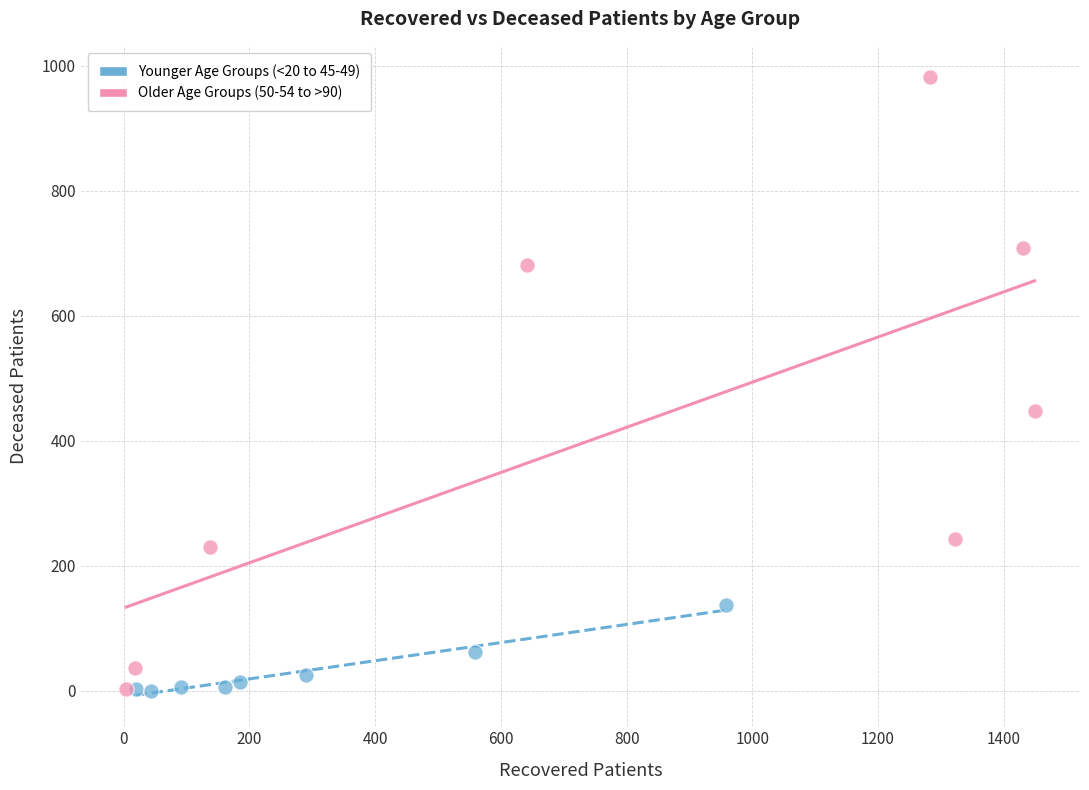

Which series has the widest spread of Y values?

Older Age Groups (50-54 to >90)